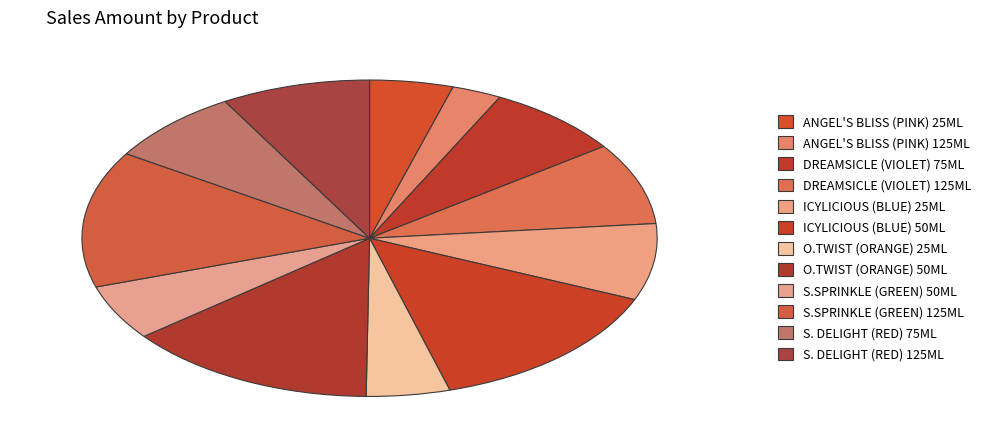

To the nearest percent, what is the average slice percentage?

8%